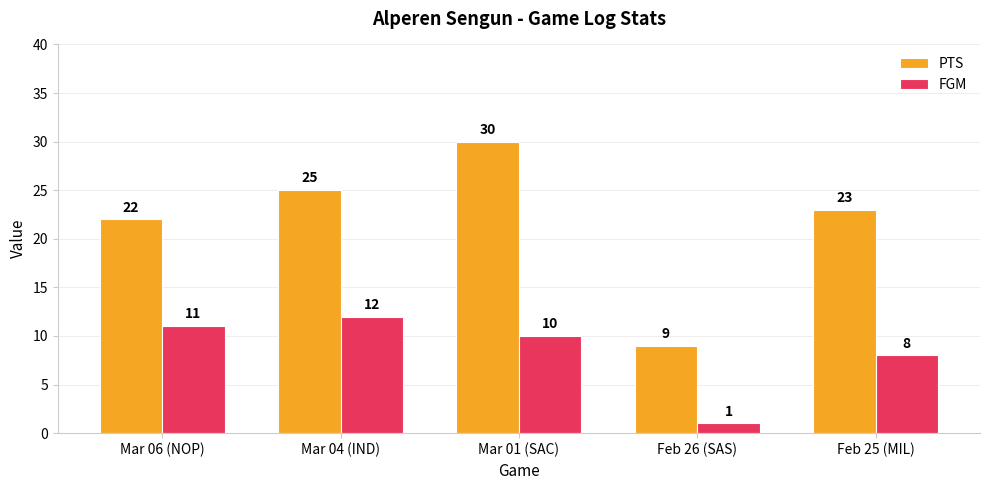

What is the difference between the FGM values at Mar 04 (IND) and Mar 06 (NOP)?

1